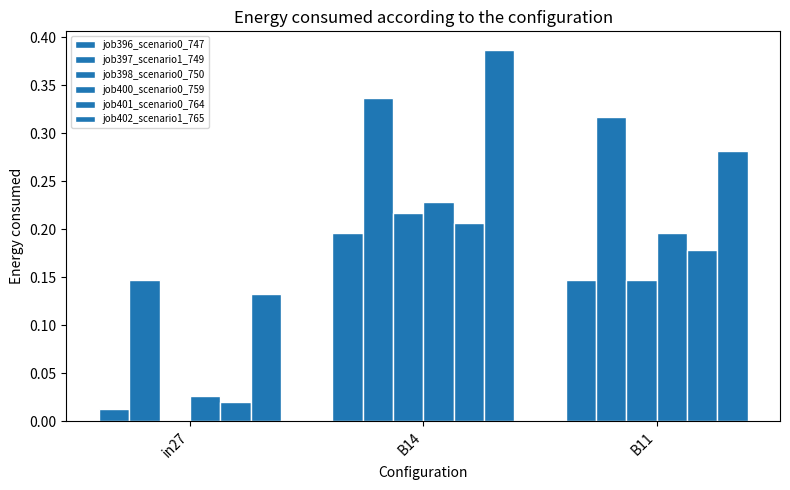

Which series has the largest range (max minus min)?

job402_scenario1_765